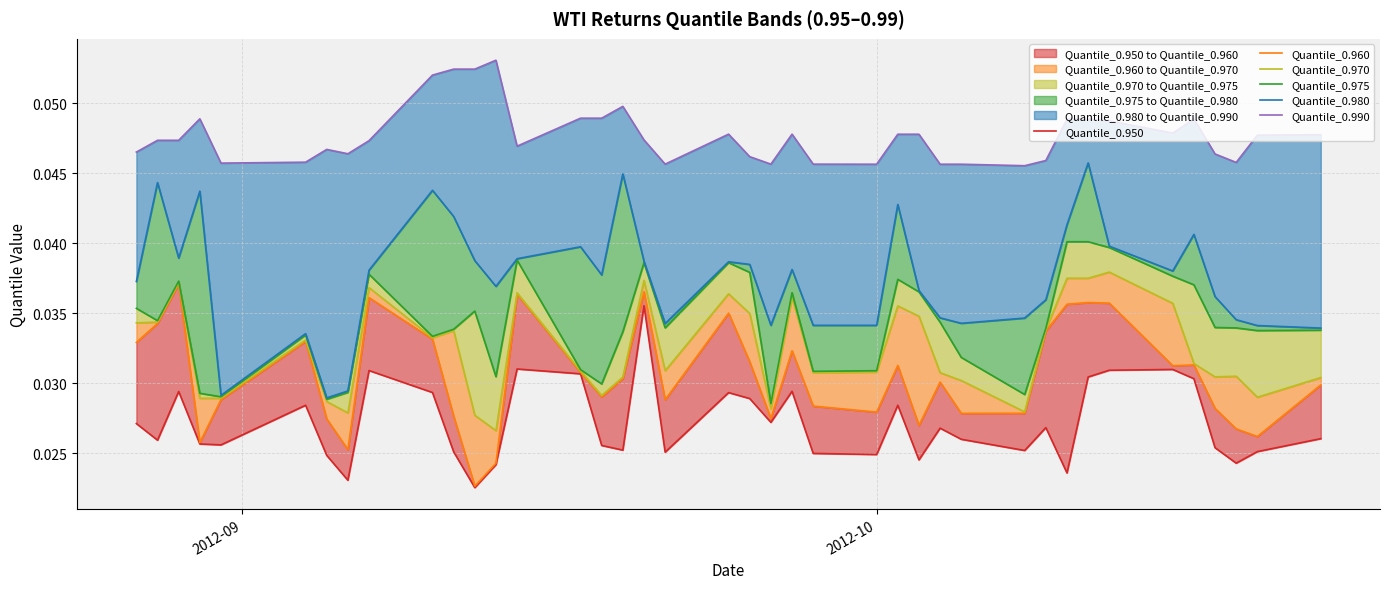

Which series has the largest total across all categories?

Quantile_0.990